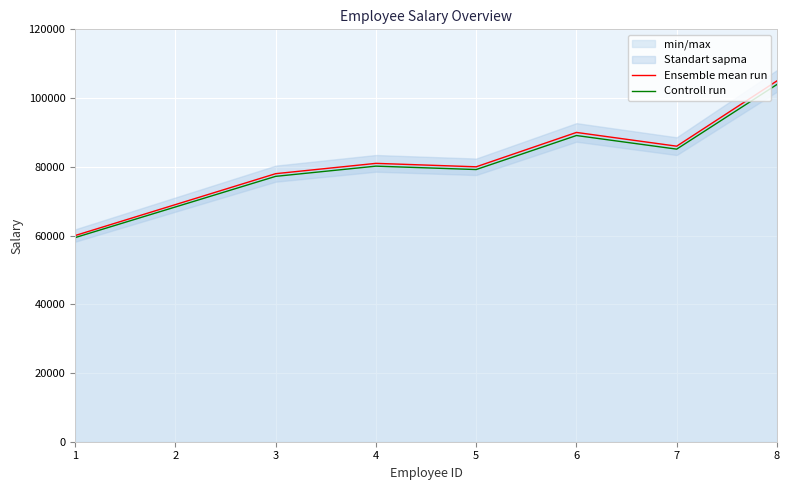

How many lines are shown in the chart?

2